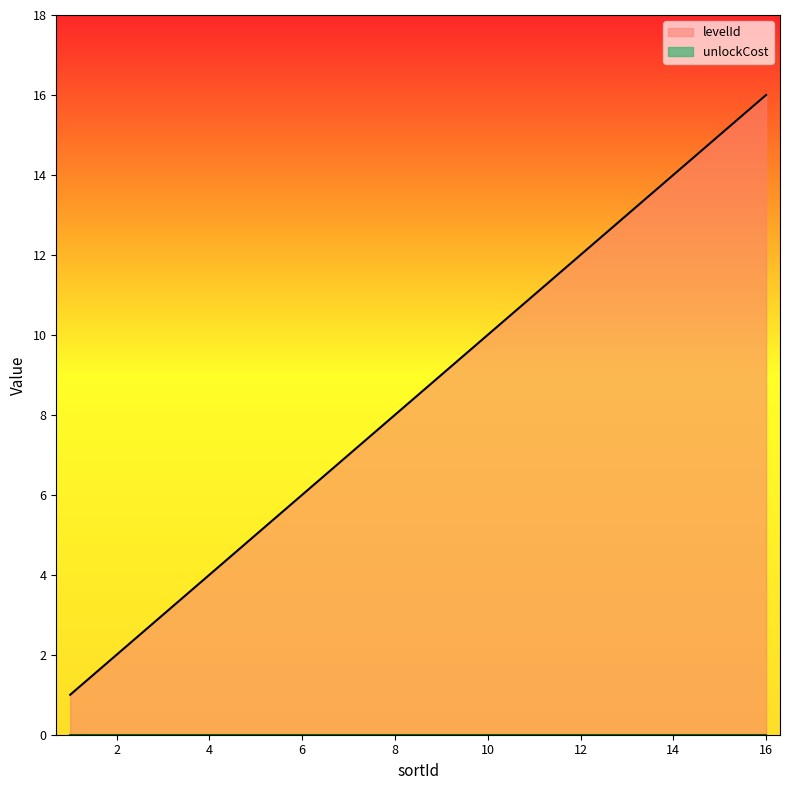

Is it true that levelId_line equals 23 at 12?

False